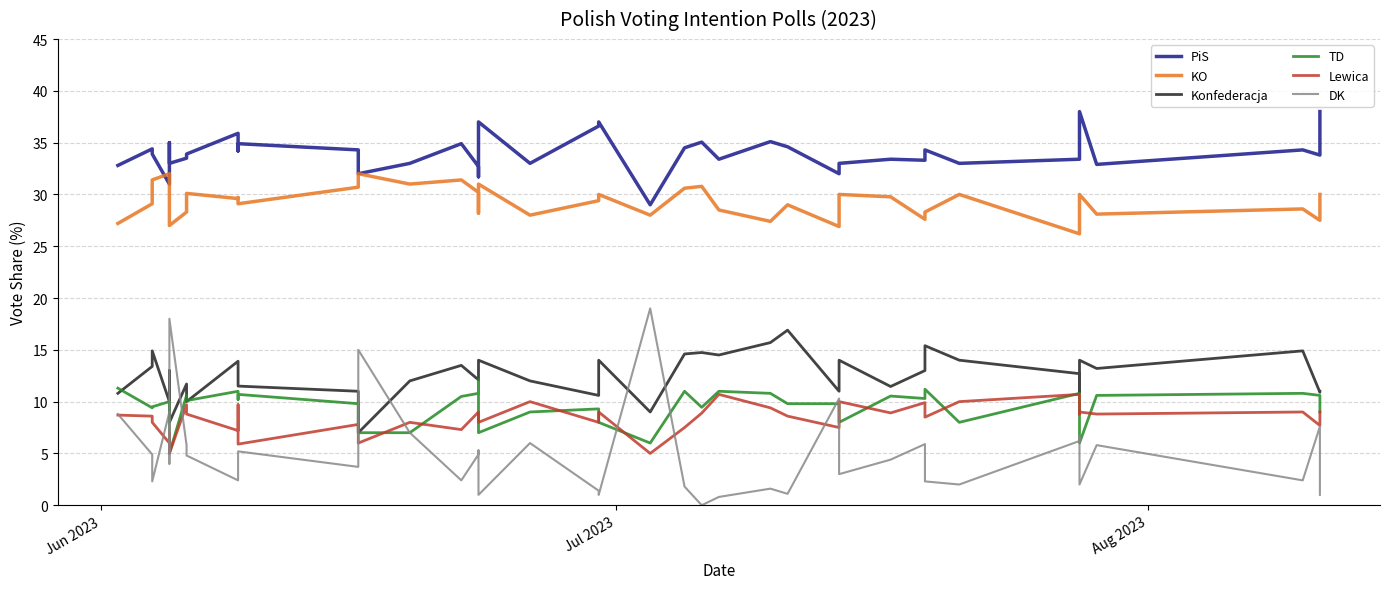

Which series has the largest range (max minus min)?

DK